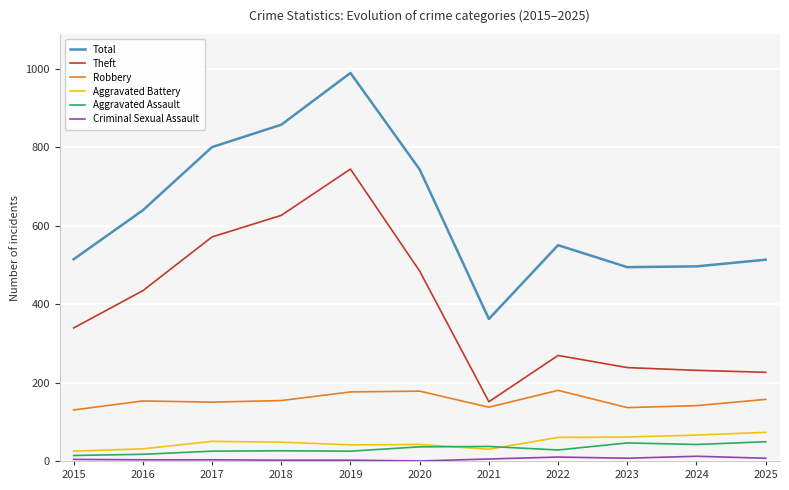

Is it true that Total equals 639 at 2016?

True